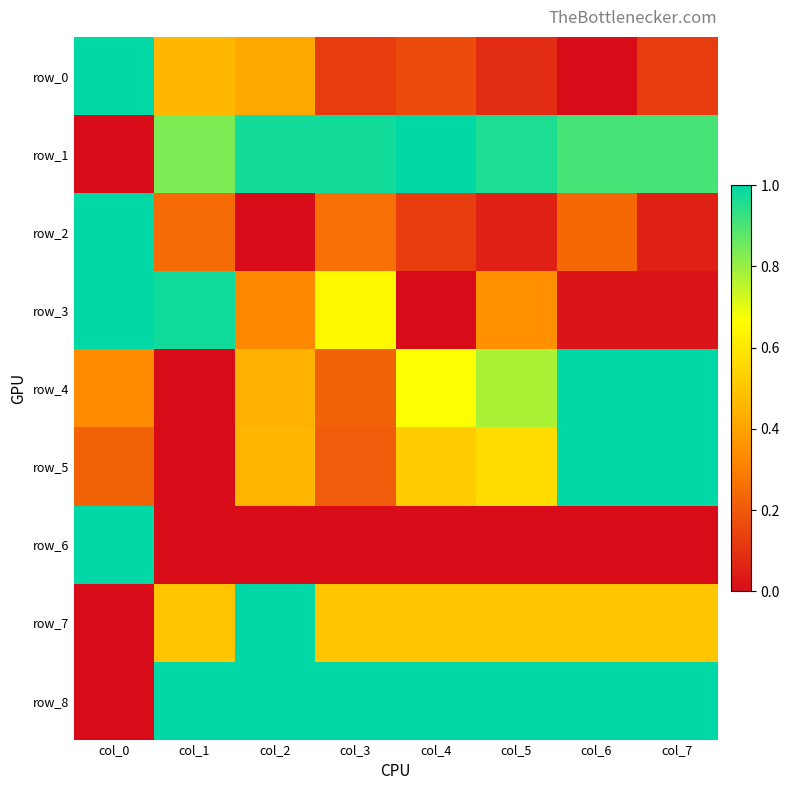

Rank the series at col_7 from highest to lowest value.

row_4, row_5, row_8, row_1, row_7, row_0, row_2, row_3, row_6